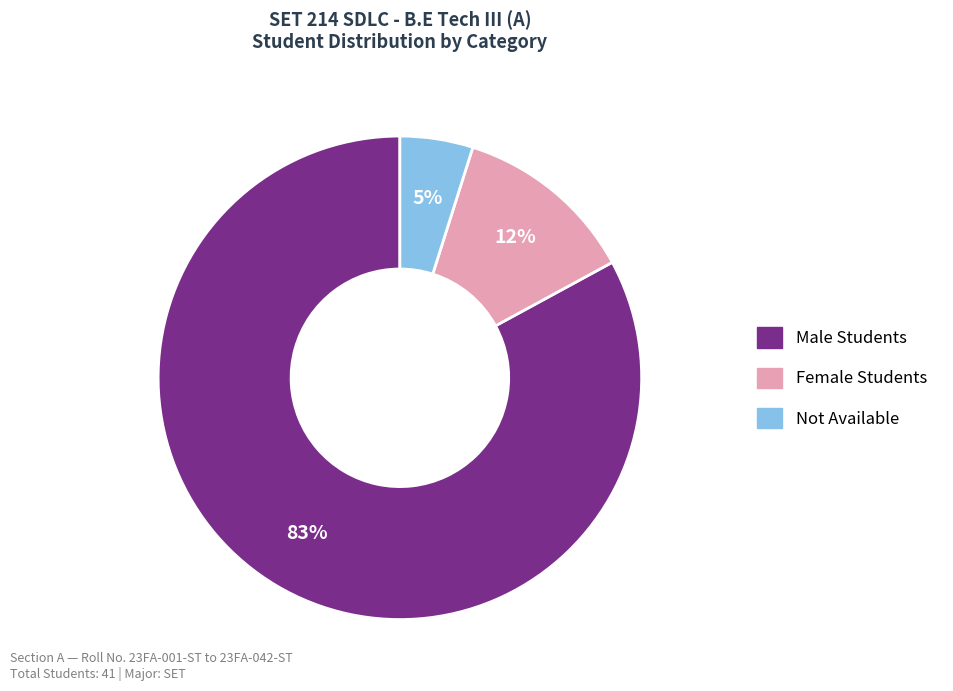

Does any single category account for the majority?

Yes